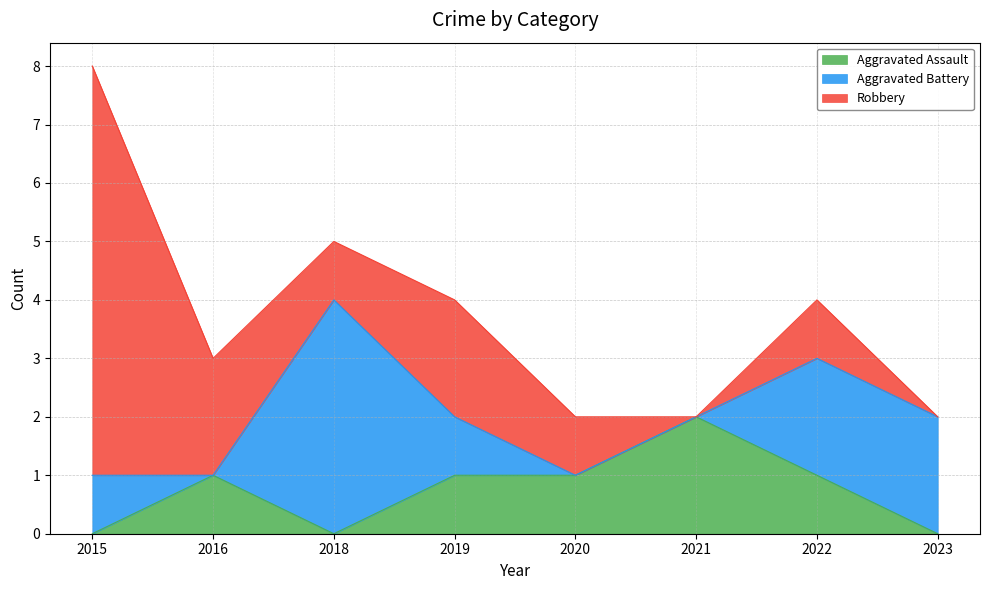

How many positive values does the Aggravated Battery series have?

5